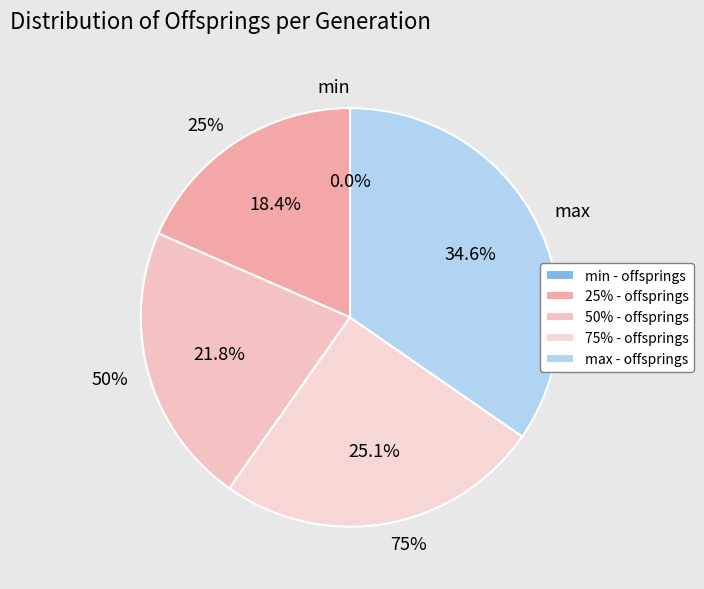

Between 25% and max, which is larger?

max